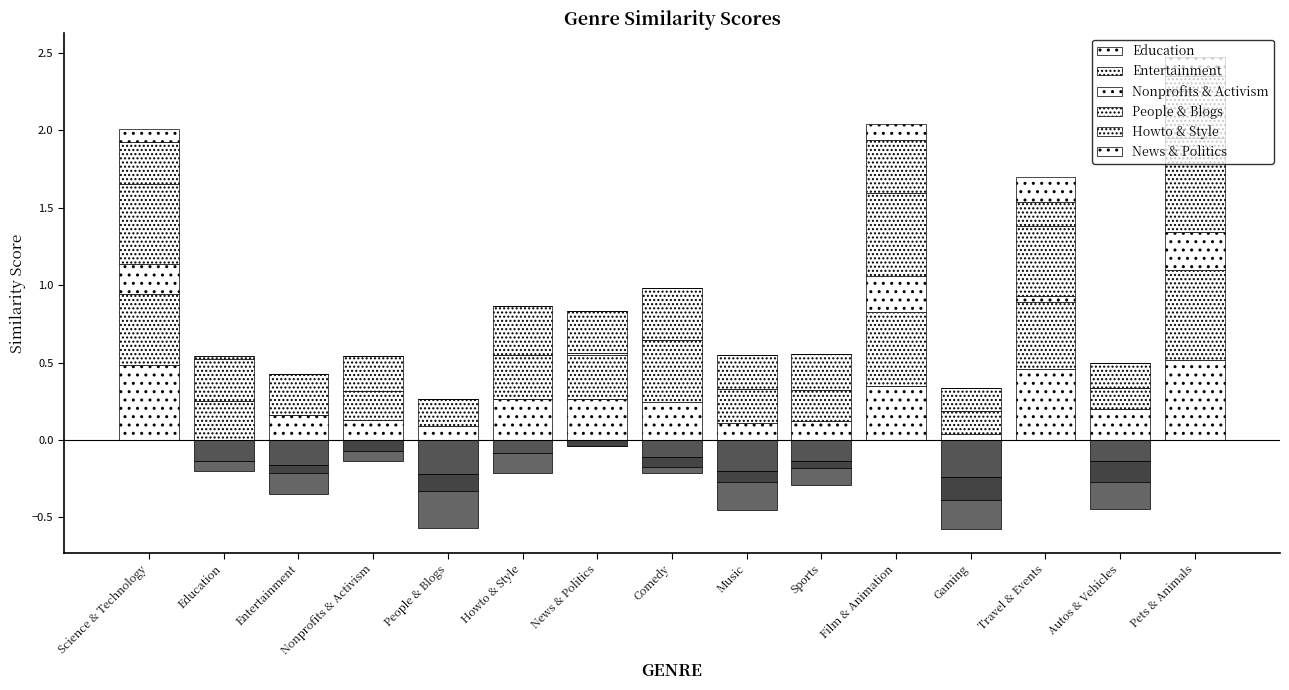

What is the label of the 15th bar from the right?

Science & Technology